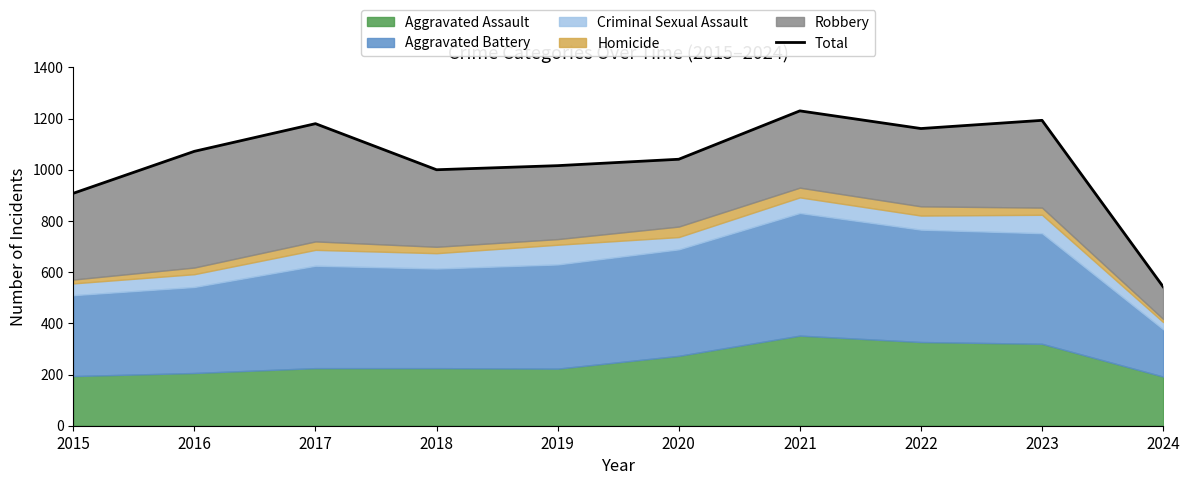

Which has a higher value, 2019 or 2017?

2017